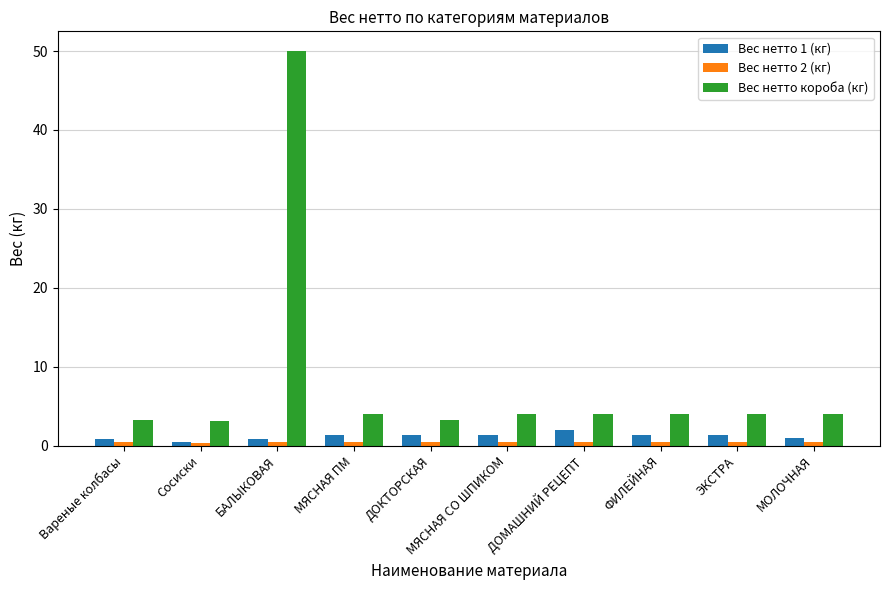

What is the approximate value of Вес нетто короба (кг) at ЭКСТРА?

4.1